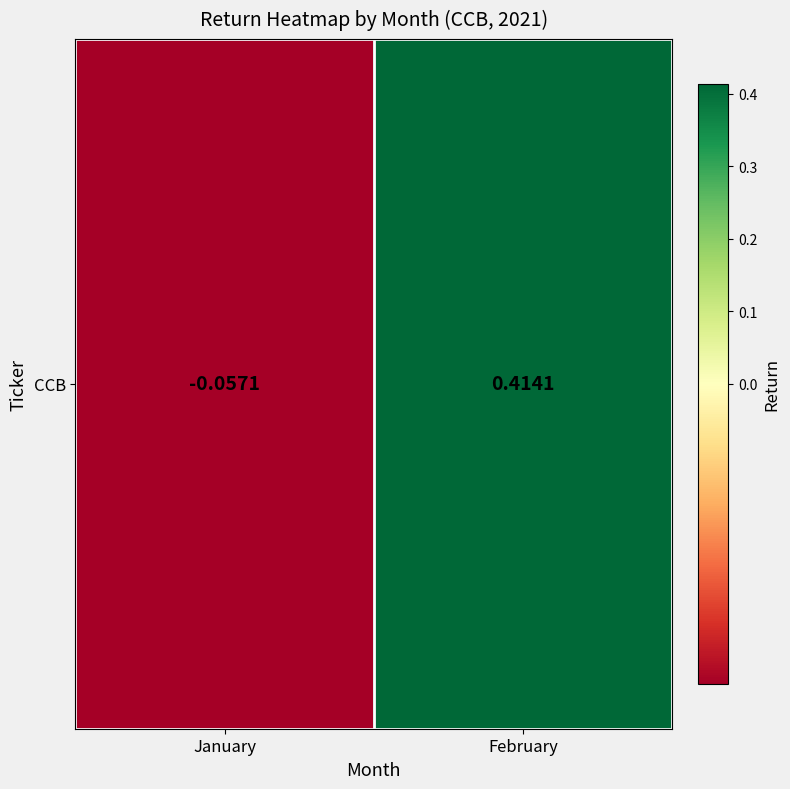

How many values exceed 0?

1